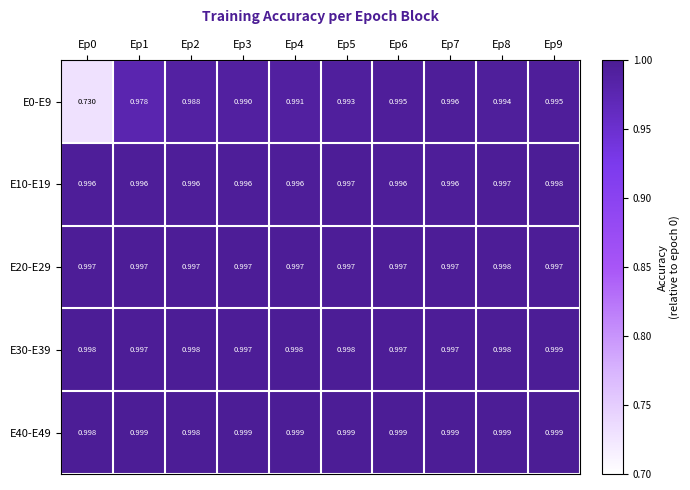

Which label corresponds to the smallest value in the chart?

Ep0